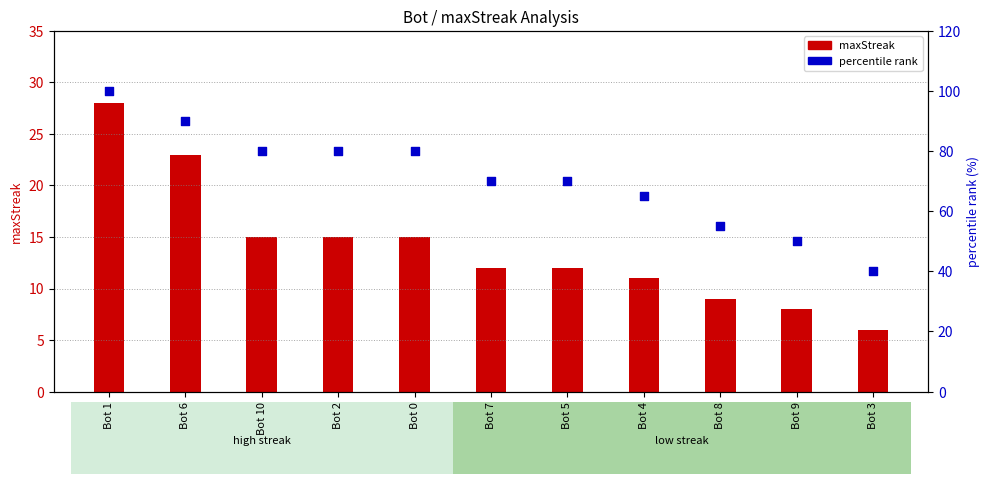

Is the value of percentile rank at Bot 0 greater than the value of maxStreak at Bot 3?

Yes